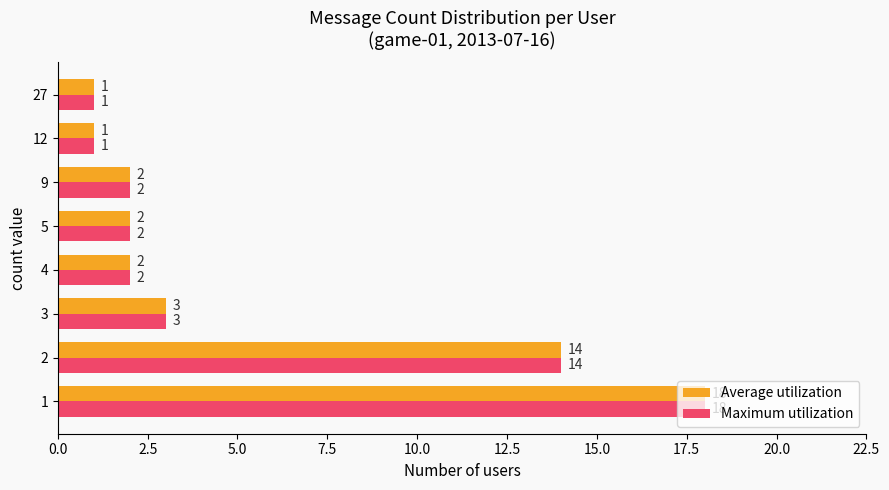

At how many categories does at least one series exceed 8?

2